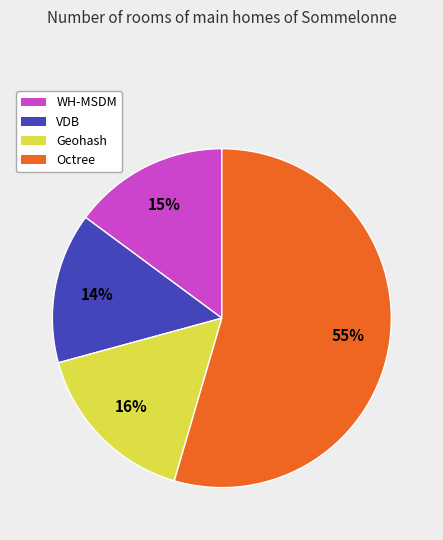

Combined, do Geohash and Octree account for over 50%?

Yes